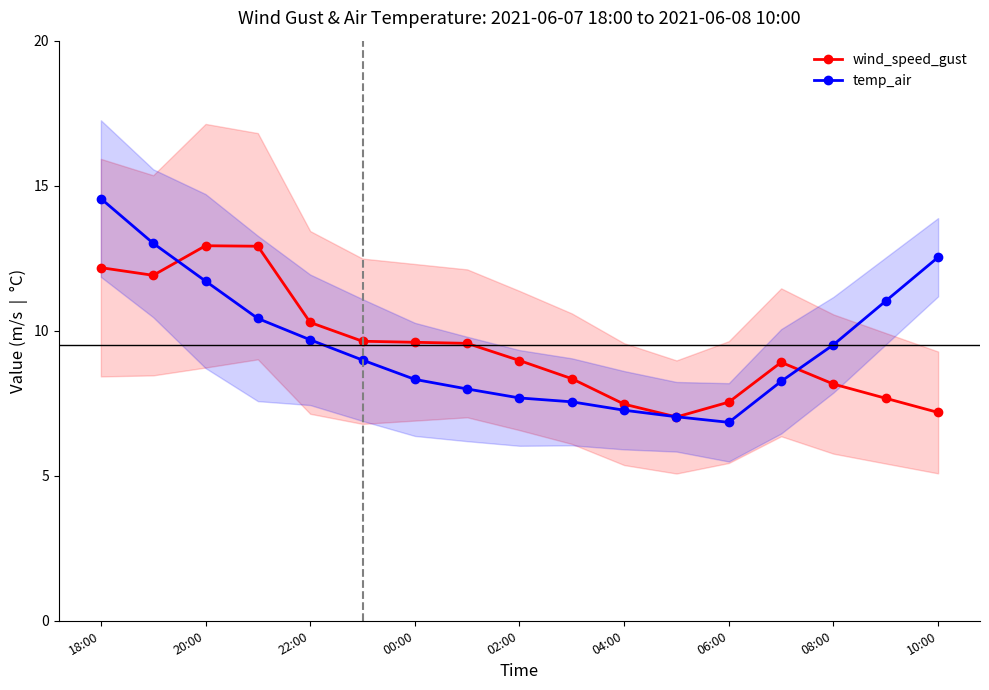

Is this an area chart (filled region under the line)?

No